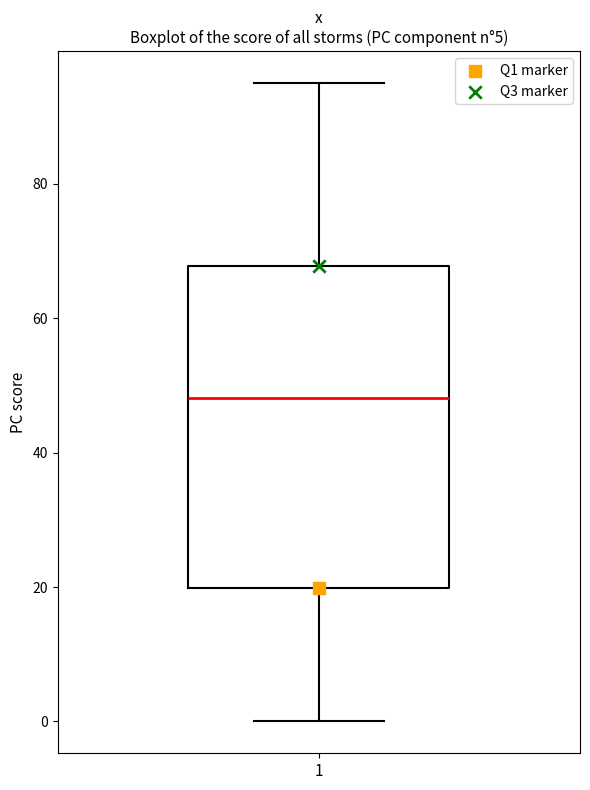

Where is the upper edge of the box at x = 1 on the y-axis? The values are not printed on the chart, so give them approximately, as read against the axis.

68